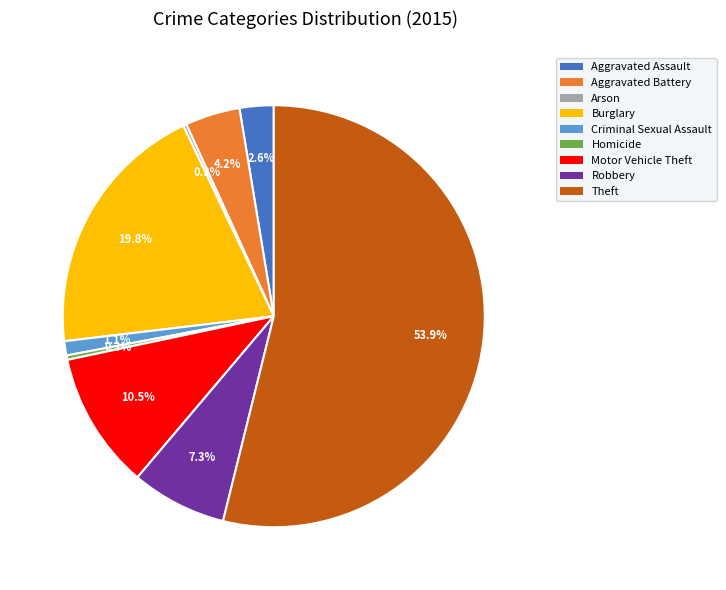

Which has a higher value, Burglary or Criminal Sexual Assault?

Burglary